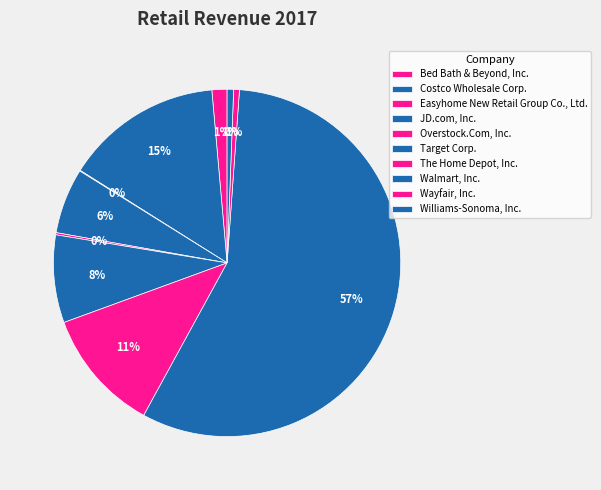

The Williams-Sonoma, Inc. slice represents 11% of the pie. True or false?

False